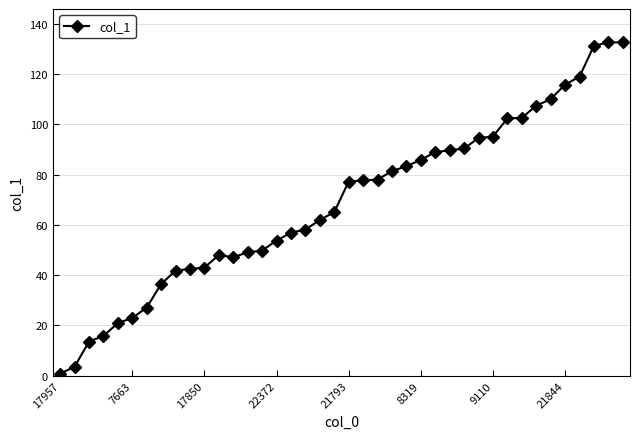

What is the value of the 35th point from the left?

110.1